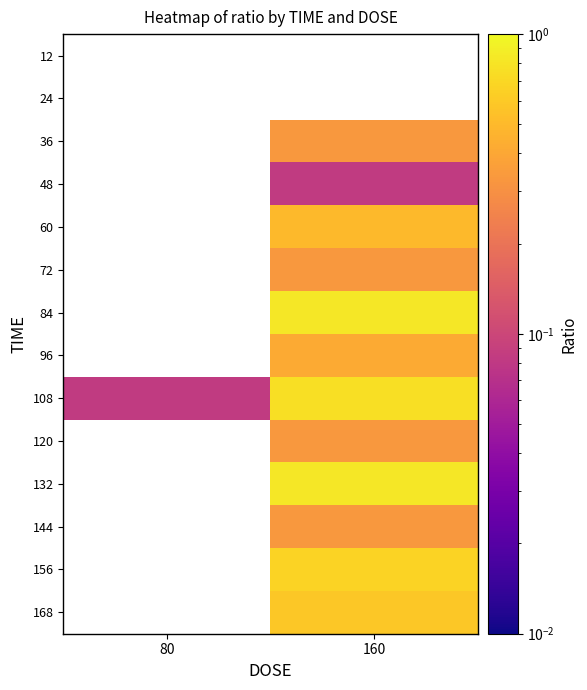

What is the greatest value displayed?

0.8